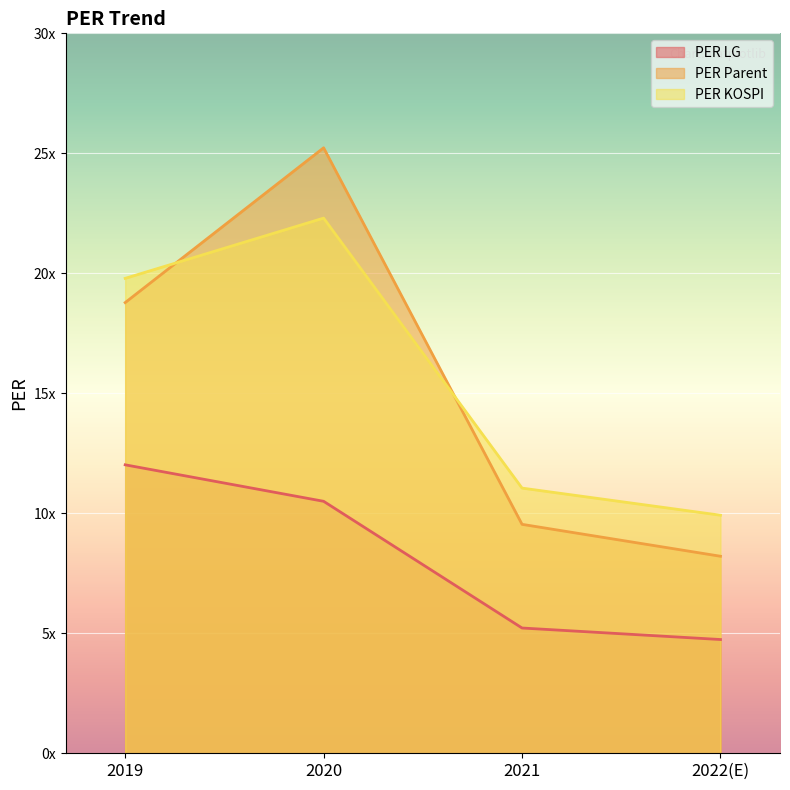

Between 2019 and 2020, which series saw the biggest shift?

PER Parent